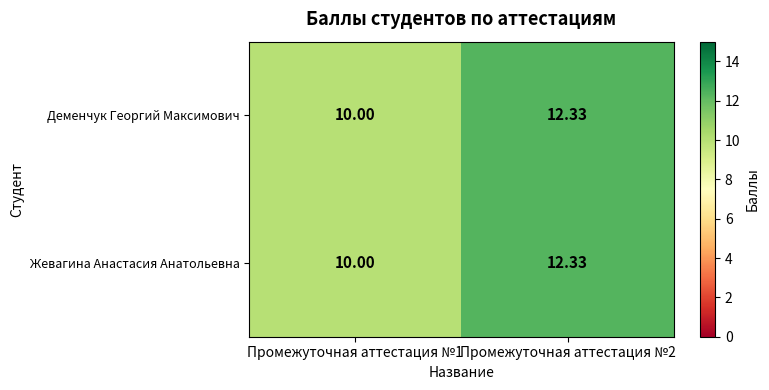

Is the value of Жевагина Анастасия Анатольевна at Промежуточная аттестация №1 greater than the value of Деменчук Георгий Максимович at Промежуточная аттестация №2?

No